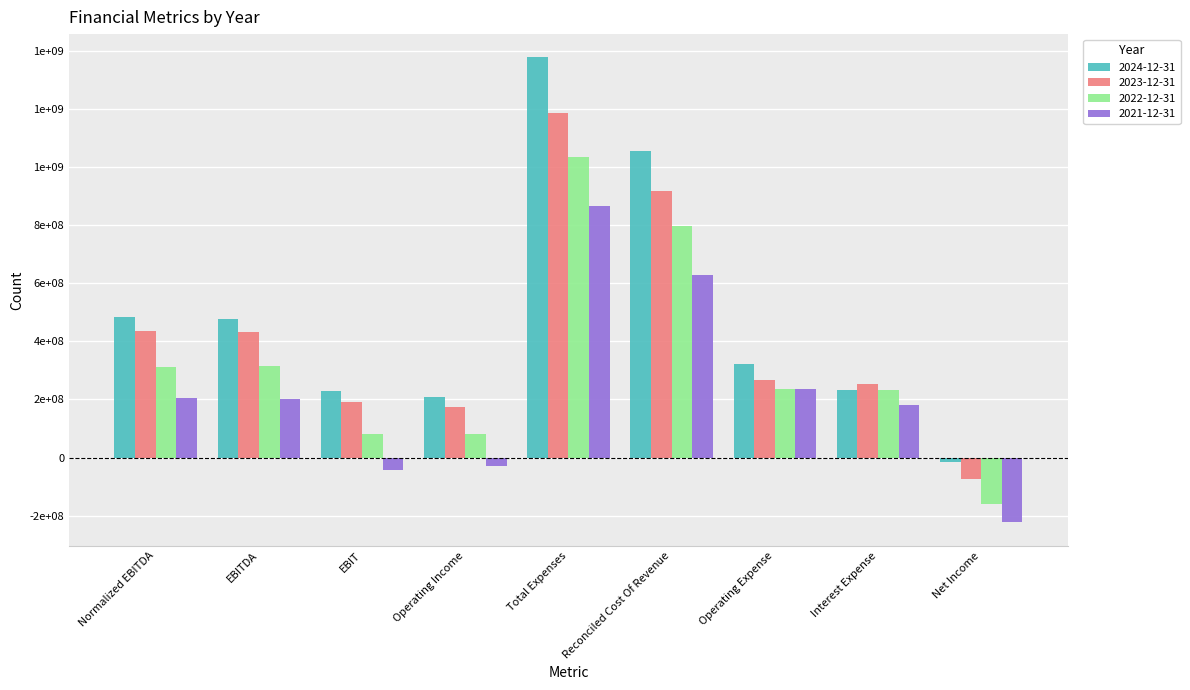

List the series in order of their overall mean, lowest first.

2021-12-31, 2022-12-31, 2023-12-31, 2024-12-31